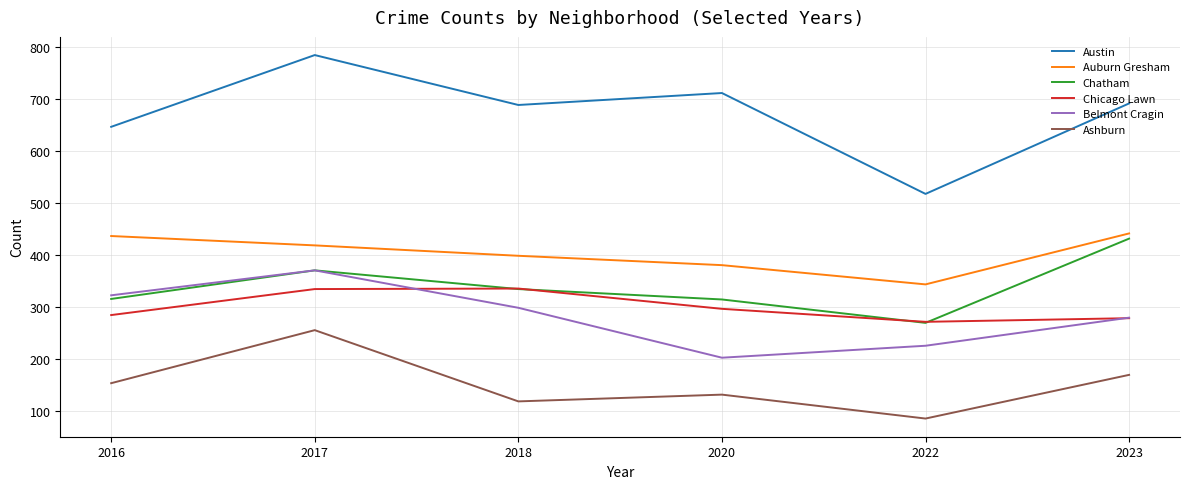

Between 2016 and 2022, which series saw the biggest shift?

Austin